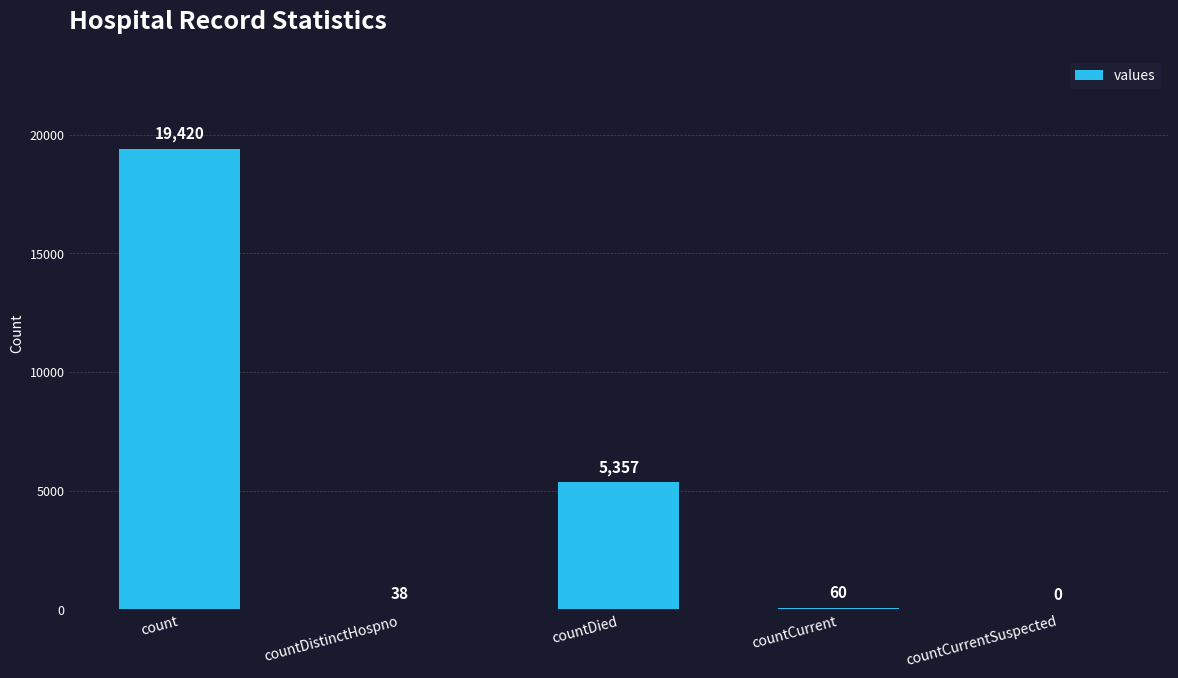

Between countCurrentSuspected and countDistinctHospno, which is larger?

countDistinctHospno